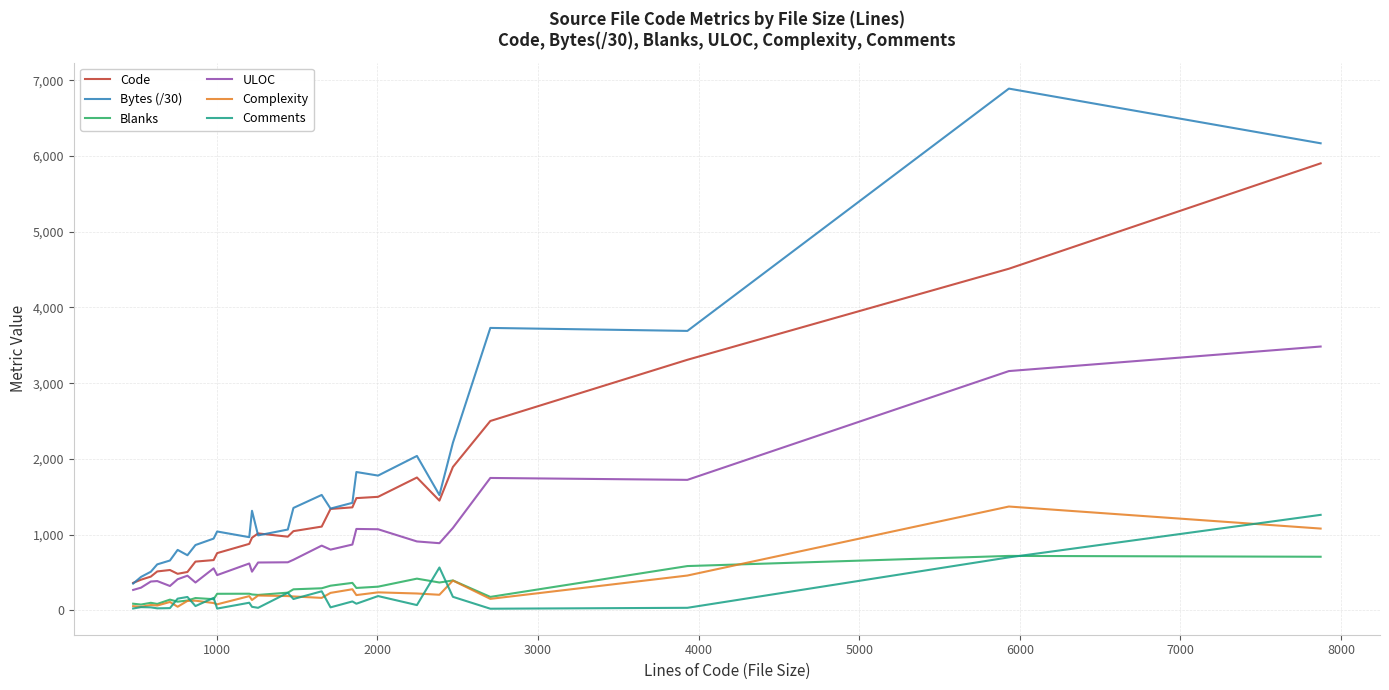

How many series are shown in this chart?

6